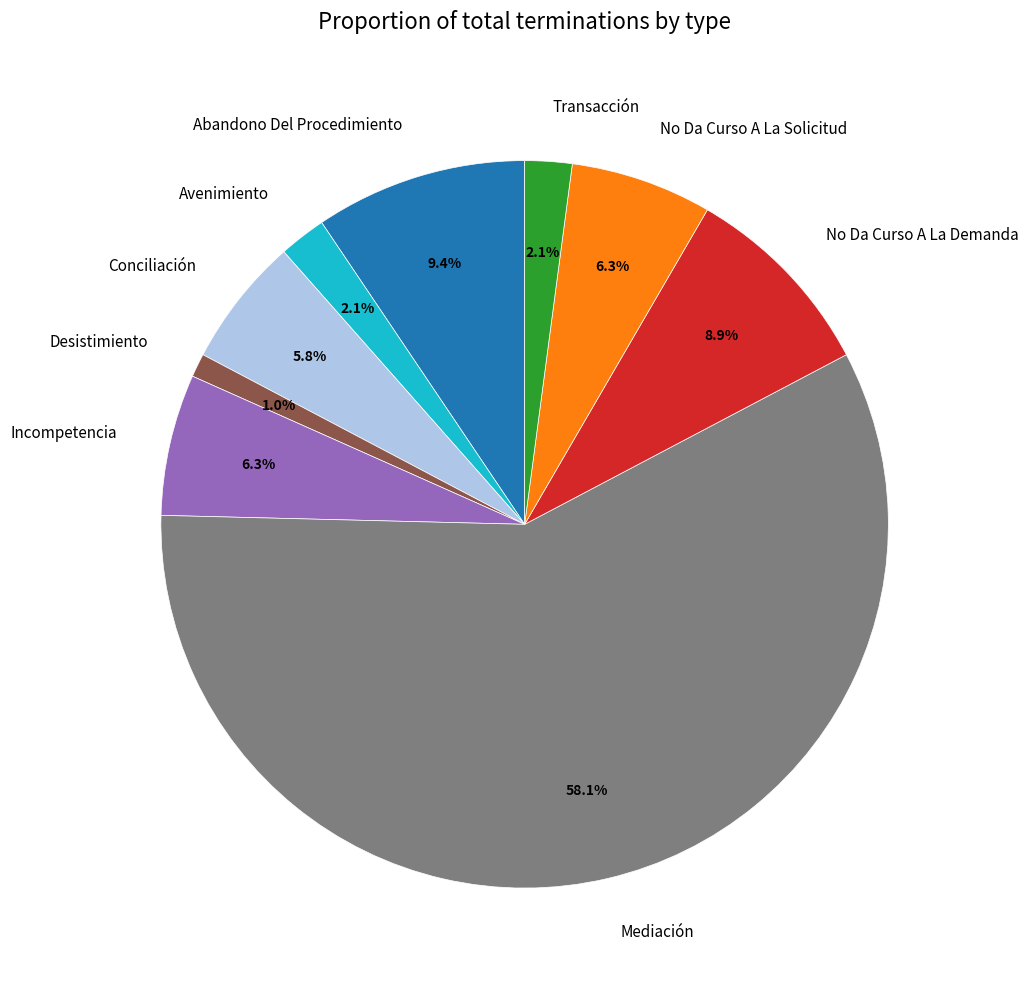

Which slice is the largest?

Mediación